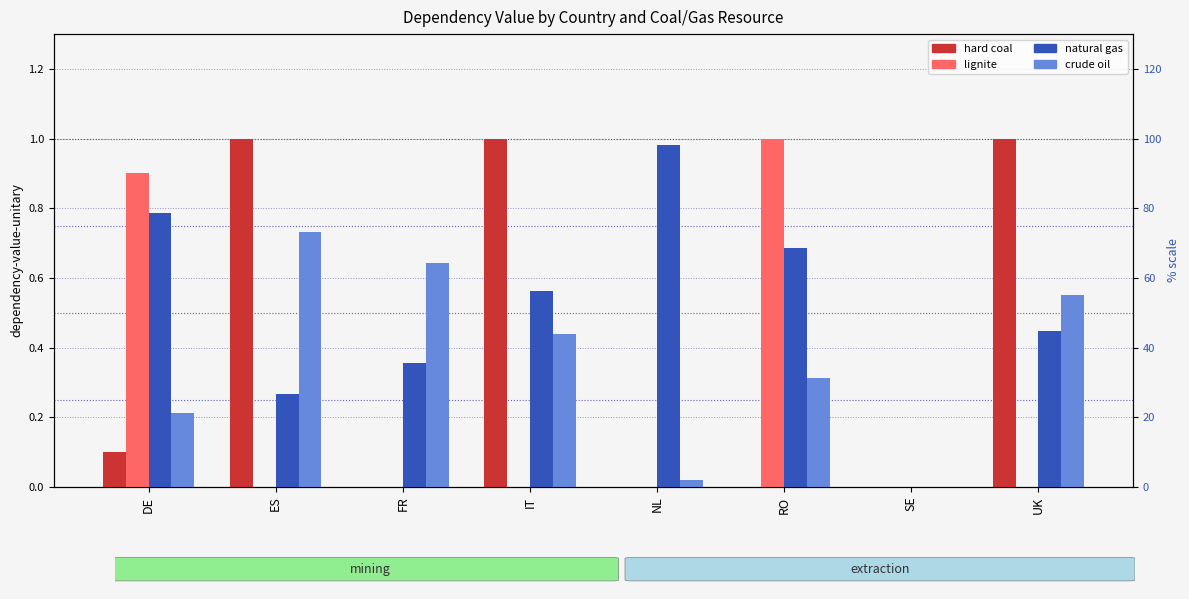

Which series has the largest total across all categories?

natural gas